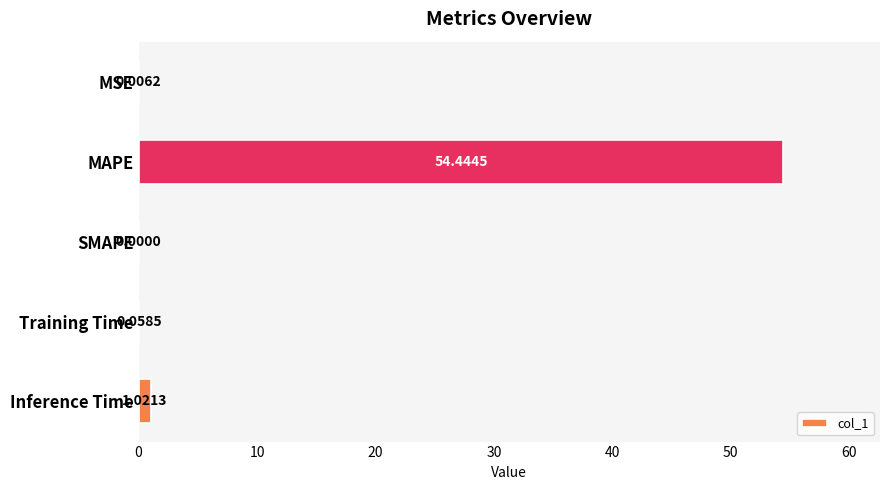

Where is the data nearest to the value 27?

Inference Time